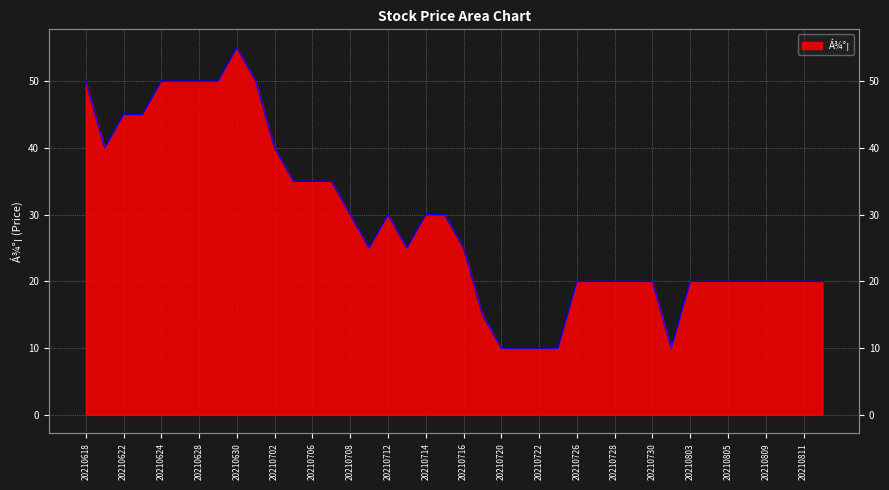

Is it true that the value at 20210623 is 45?

True